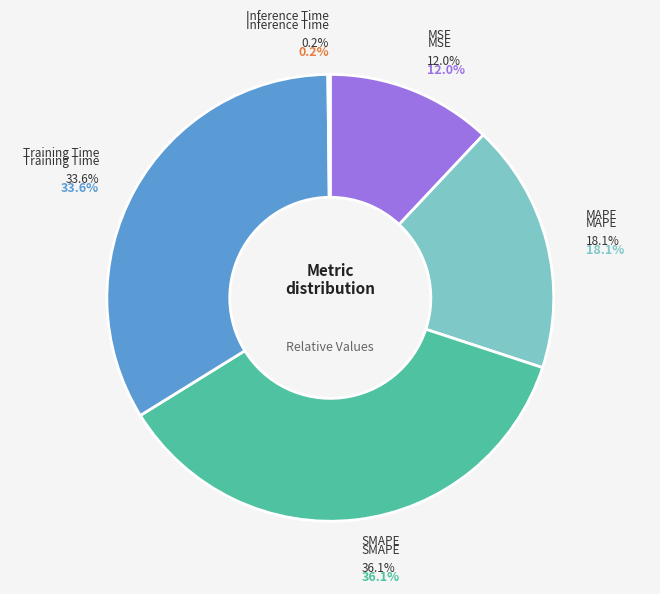

Approximately how many times larger is the value at MSE compared to Training Time?

0.4